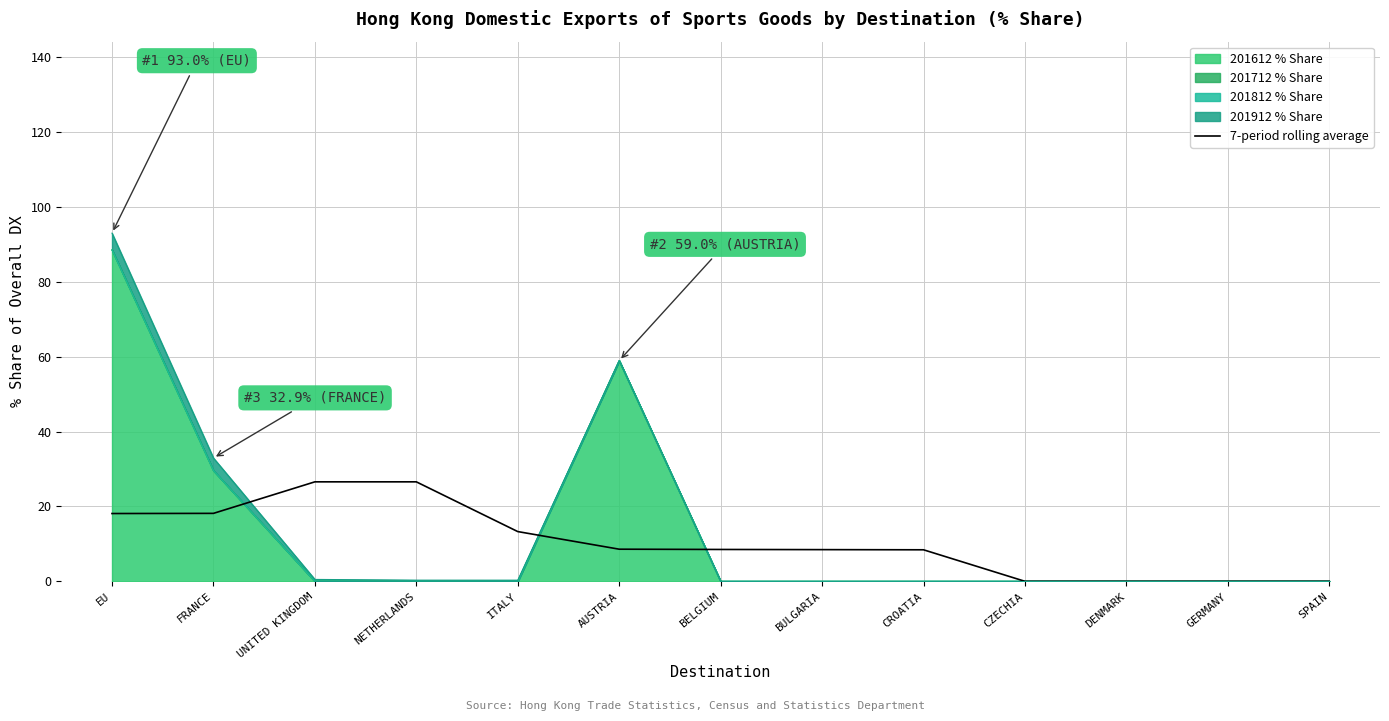

Reading right to left, transcribe all the data shown in this chart.

SPAIN=0.0	GERMANY=0.0	DENMARK=0.0	CZECHIA=0.0	CROATIA=8.4	BULGARIA=8.5	BELGIUM=8.5	AUSTRIA=8.6	ITALY=13.3	NETHERLANDS=26.6	UNITED KINGDOM=26.6	FRANCE=18.2	EU=18.1